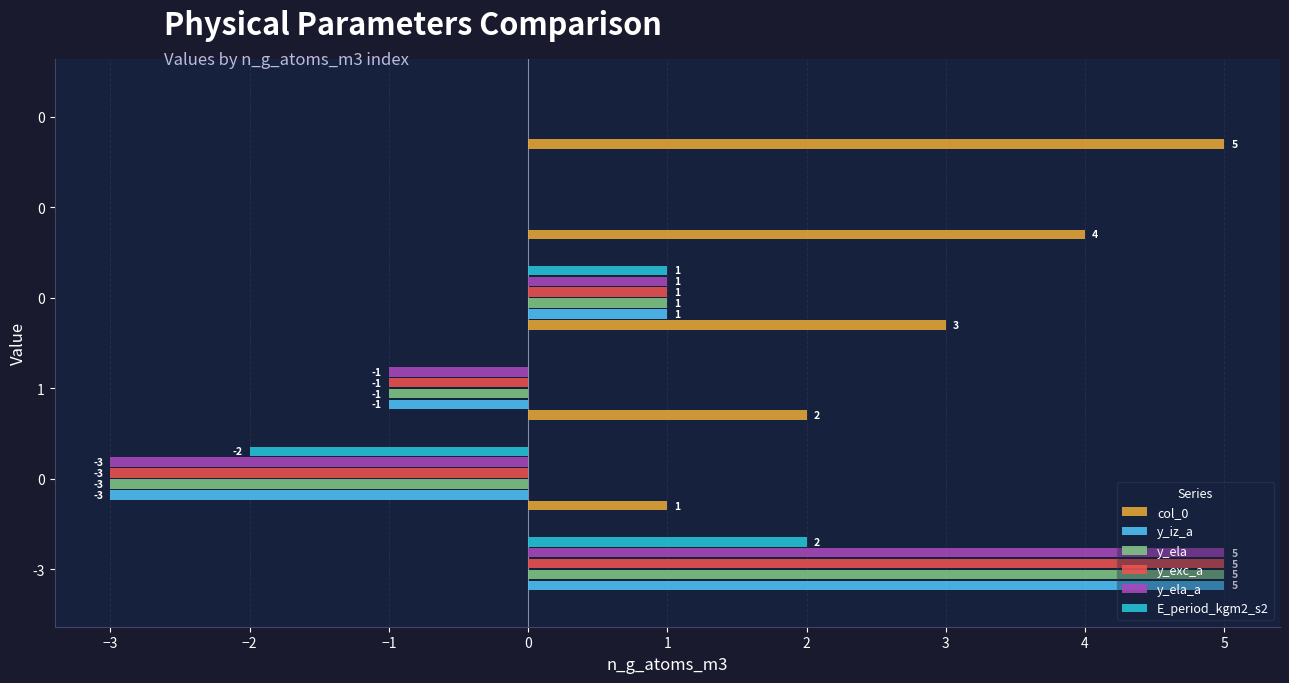

How many series are shown in this chart?

6